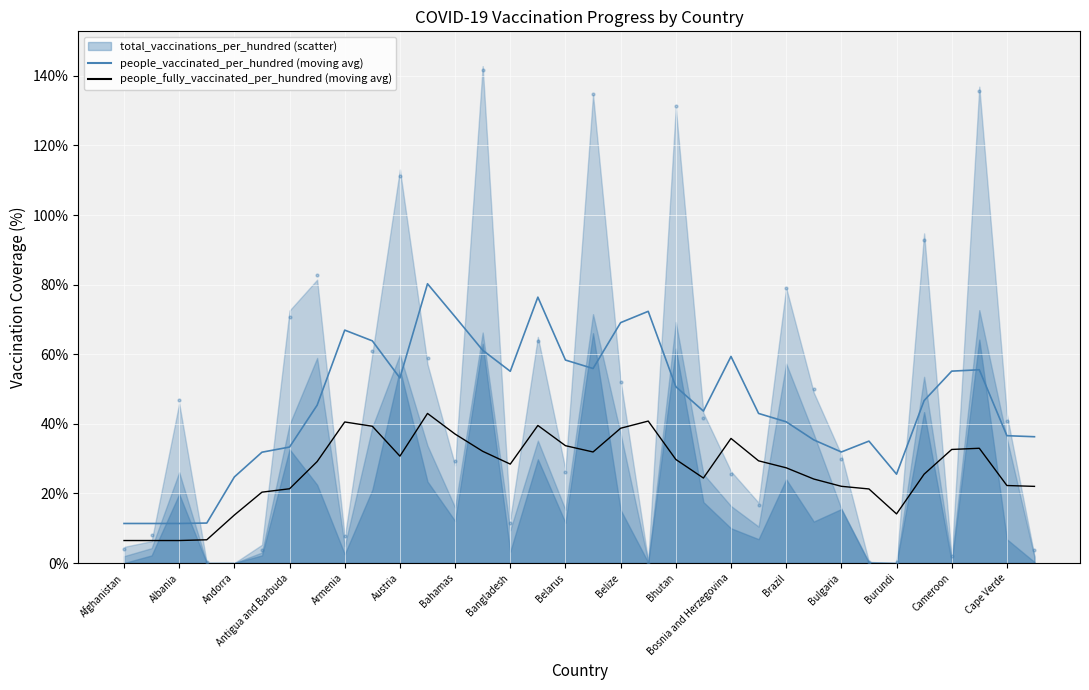

What are all the series names shown in the legend?

total_vaccinations_per_hundred, people_vaccinated_per_hundred, people_fully_vaccinated_per_hundred